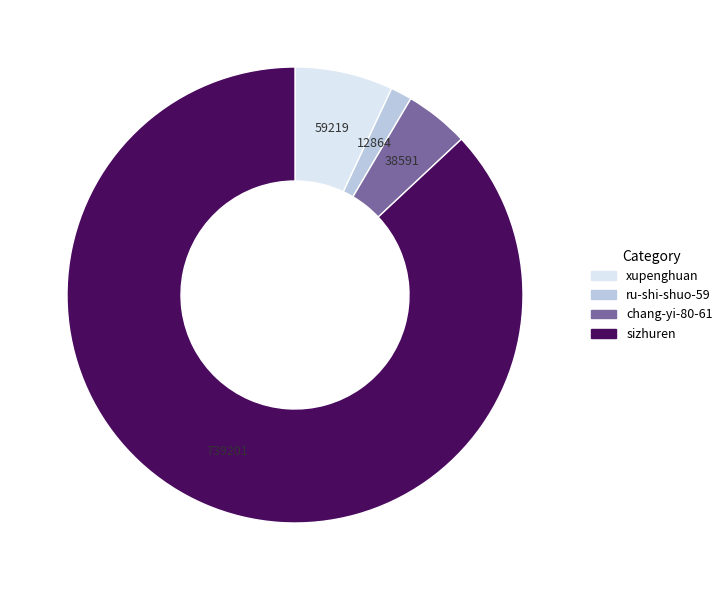

The chang-yi-80-61 slice represents 5% of the pie. True or false?

True